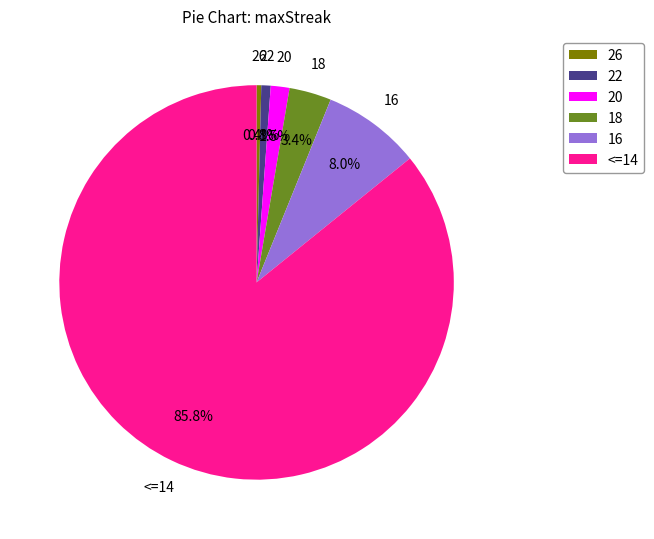

What is the largest slice in the pie chart?

<=14